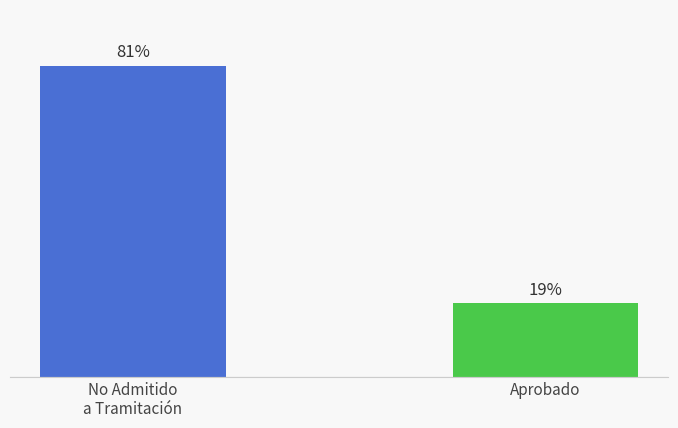

Which label corresponds to the smallest value in the chart?

Aprobado